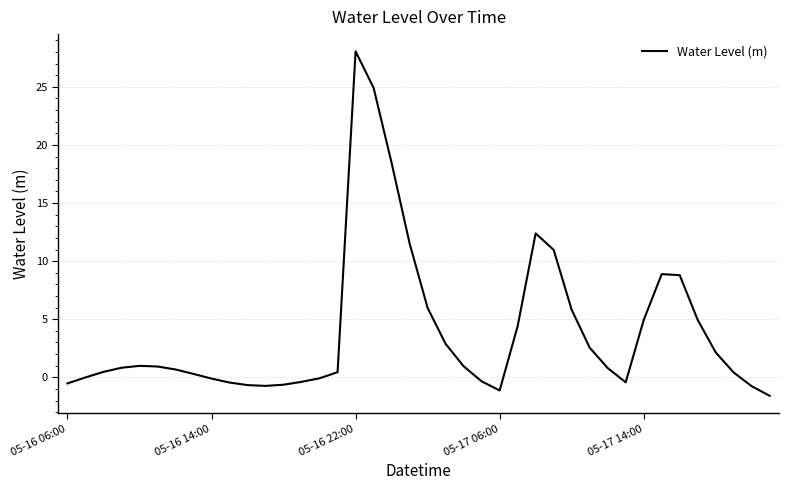

What is the minimum value shown in the chart?

-1.6